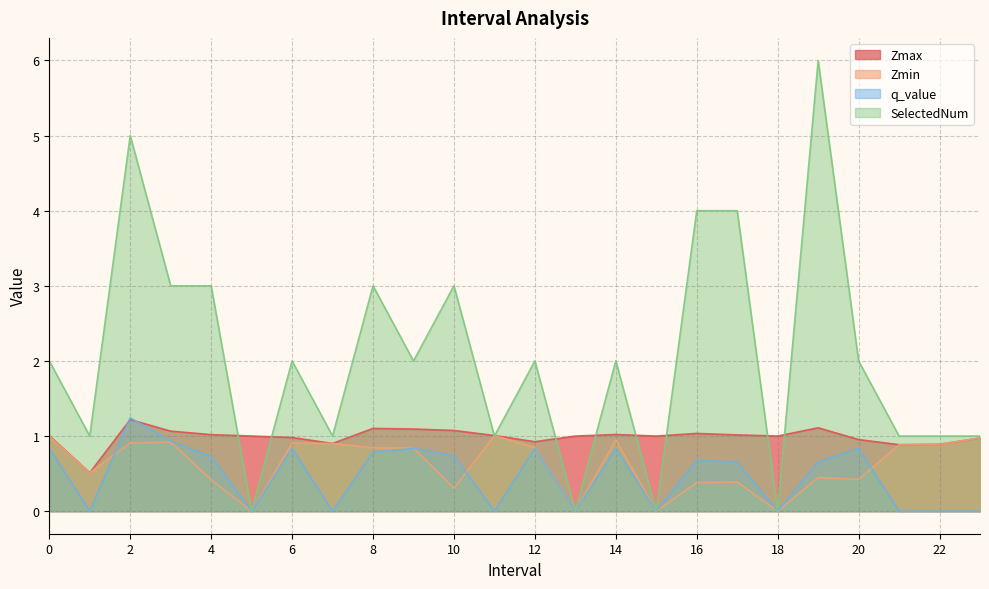

What are all the series names shown in the legend?

Zmax, Zmin, q_value, SelectedNum